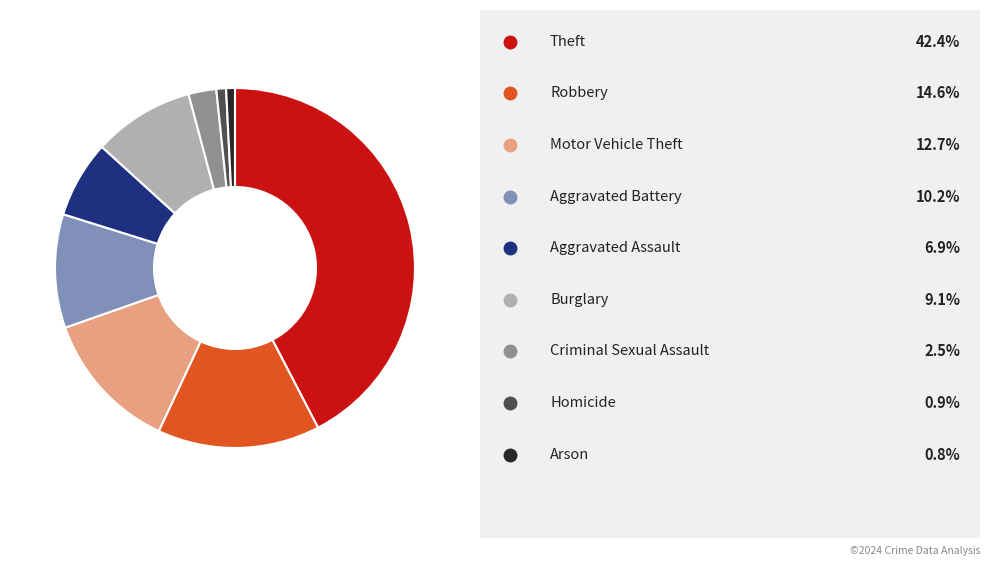

Is there any slice that represents more than half of the pie?

No